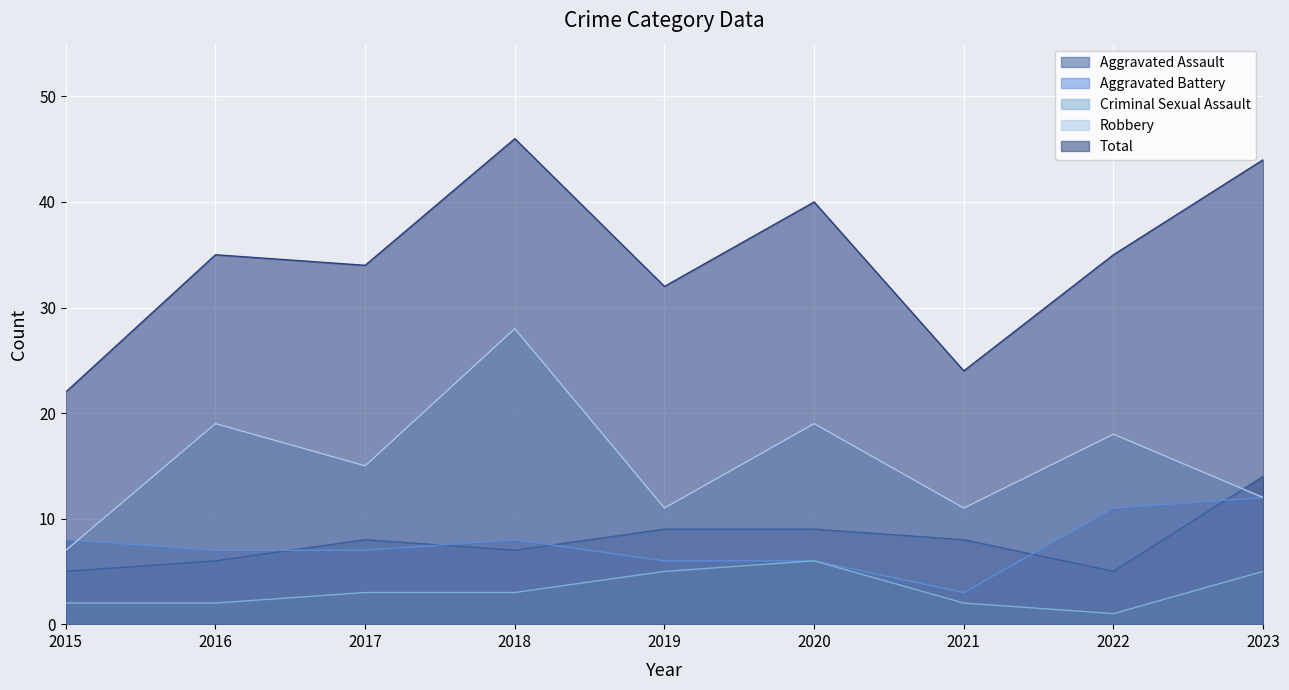

Between 2020 and 2022, which series saw the biggest shift?

Aggravated Battery